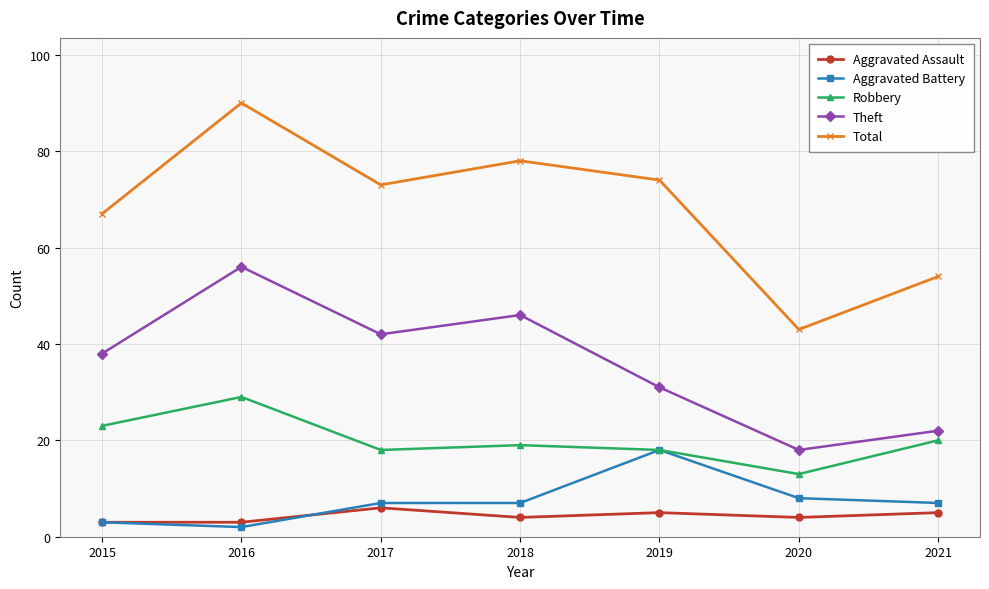

What is the difference between the highest and lowest values at 2021?

49